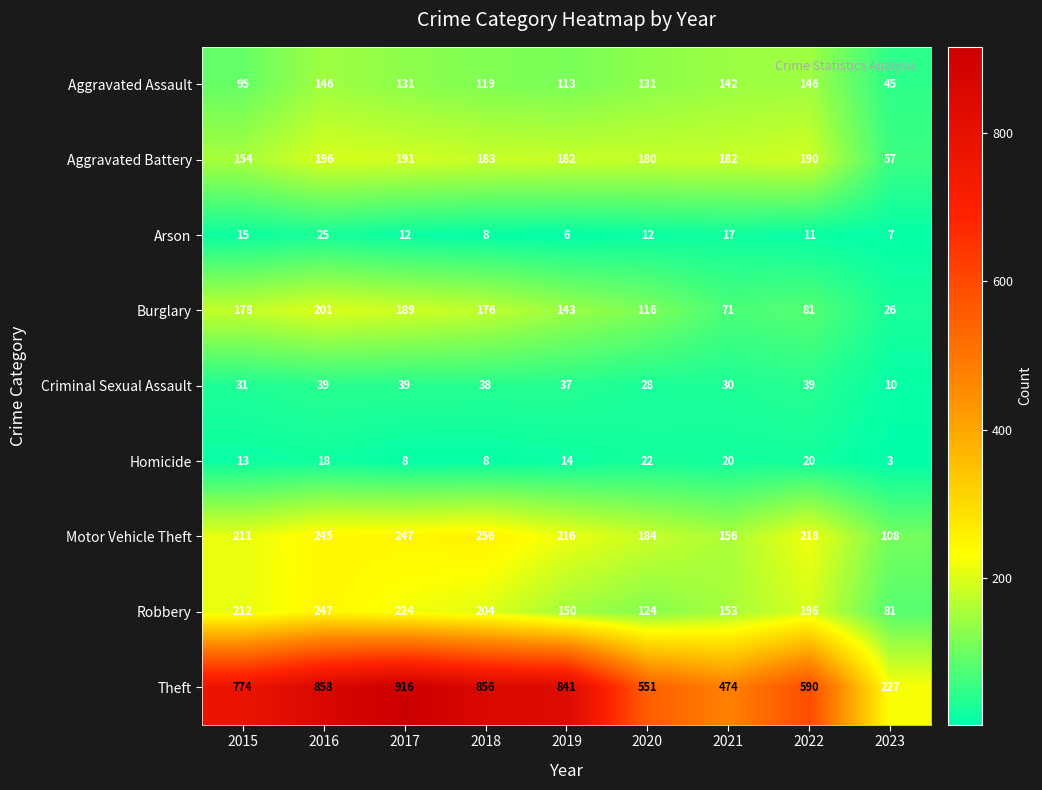

List the series in order of their peak value, lowest first.

Homicide, Arson, Criminal Sexual Assault, Aggravated Assault, Aggravated Battery, Burglary, Robbery, Motor Vehicle Theft, Theft